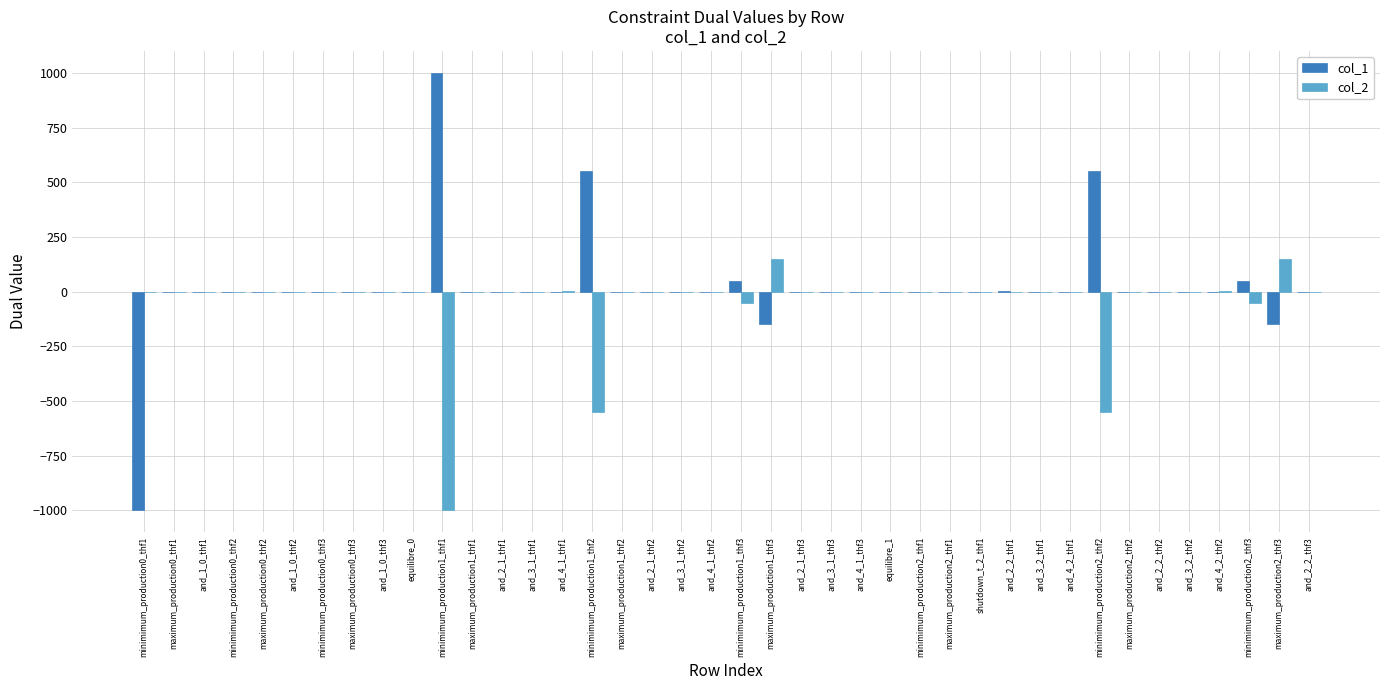

What is the sum of all col_1 values?

899.0